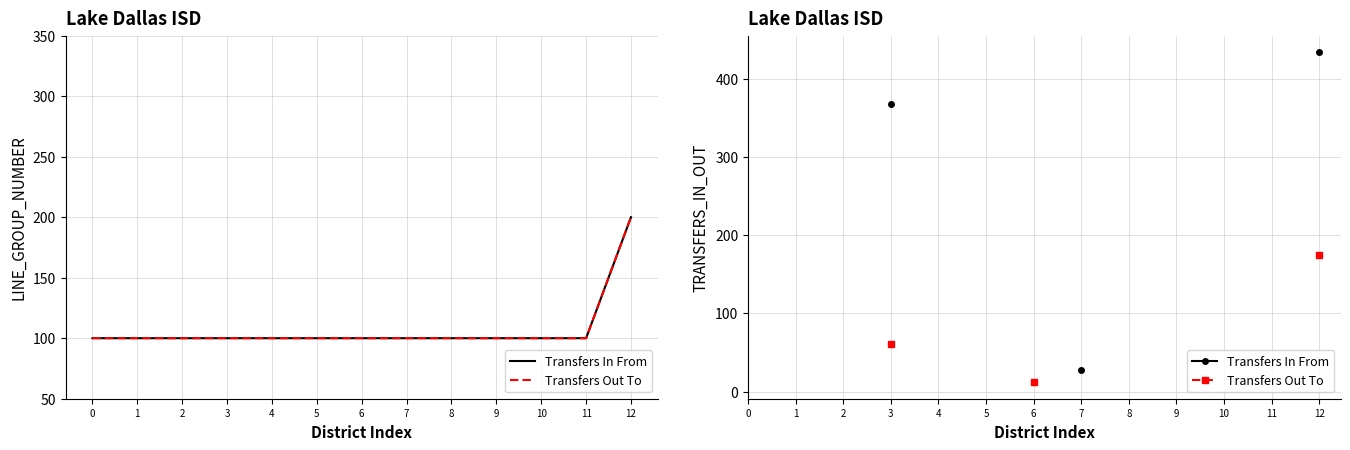

Does the chart have visible grid lines?

Yes